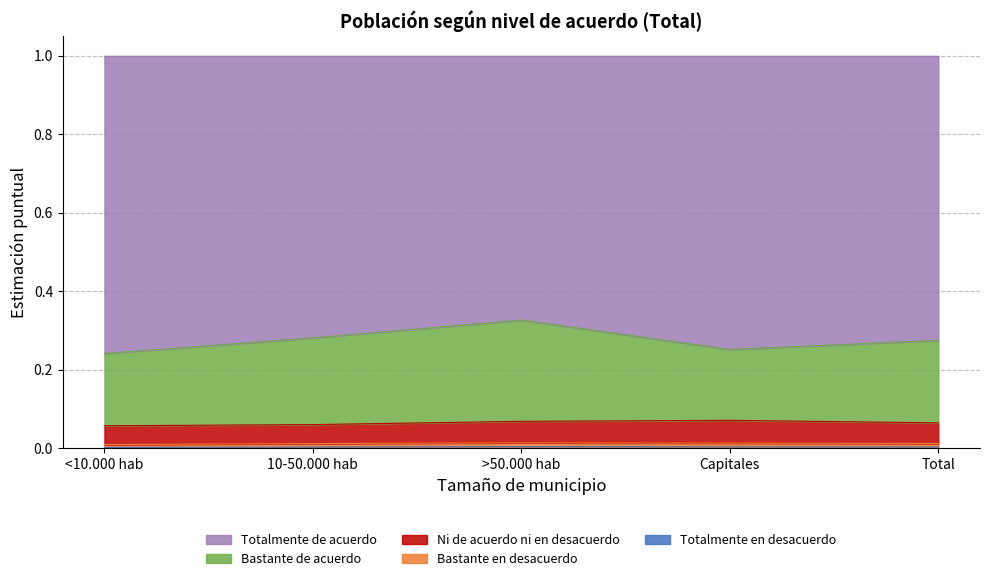

What position from the right is <10.000 hab?

5